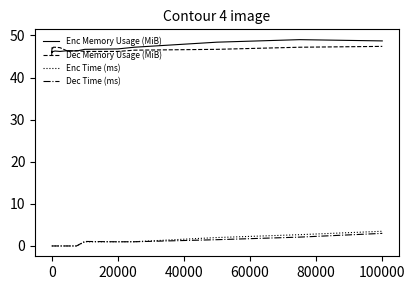

What is the maximum value shown in the chart?

49.0